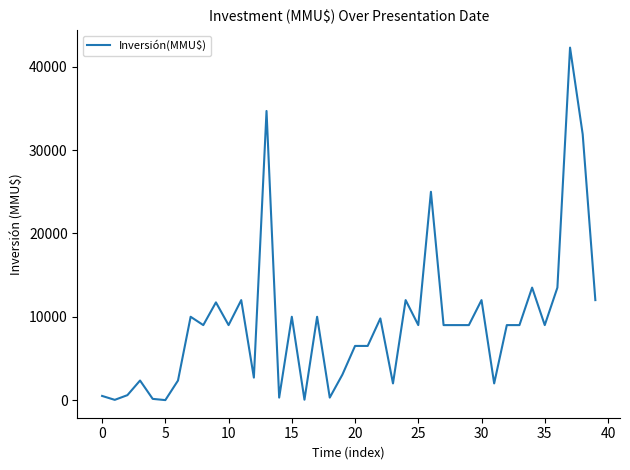

Count the number of categories in the chart.

40